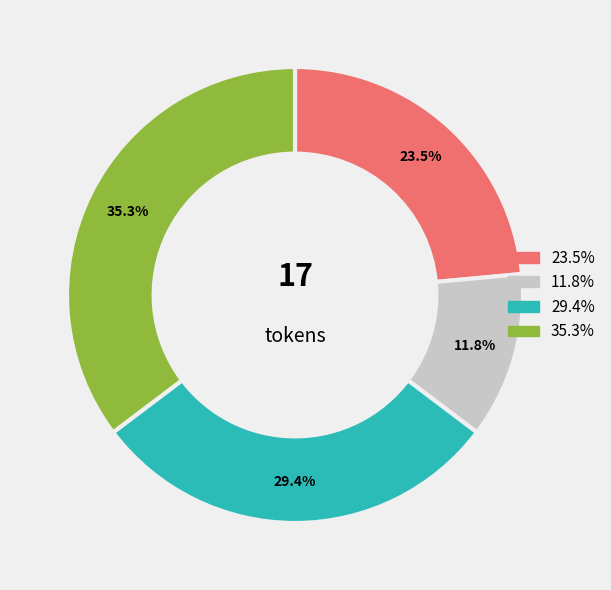

Is there a majority slice in this chart?

No